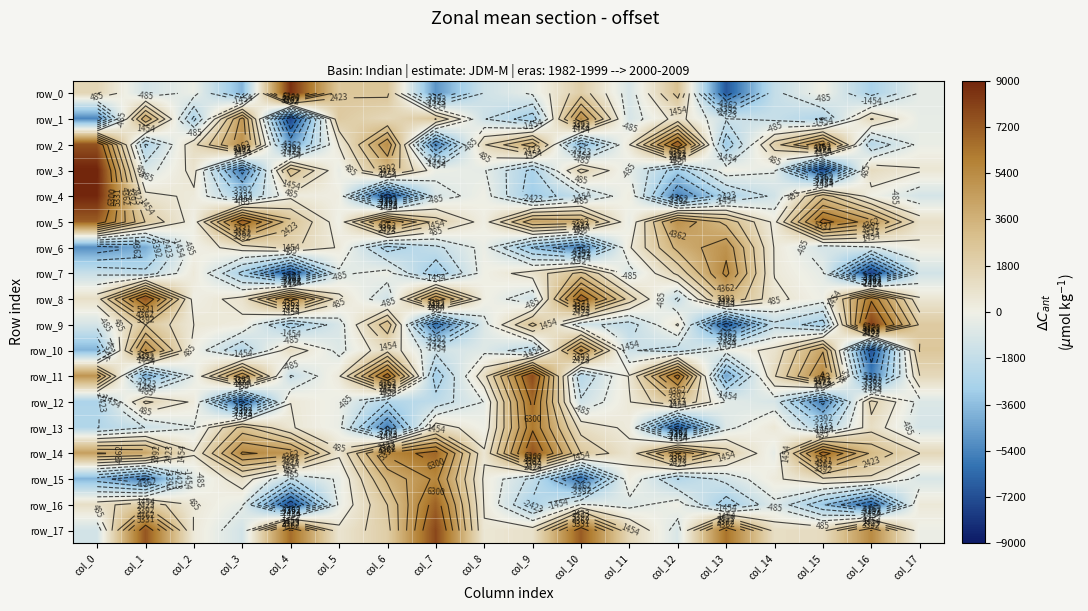

Rank the series by their maximum value, from highest to lowest.

row_3, row_4, row_0, row_9, row_17, row_11, row_8, row_2, row_14, row_5, row_16, row_12, row_13, row_7, row_10, row_15, row_1, row_6